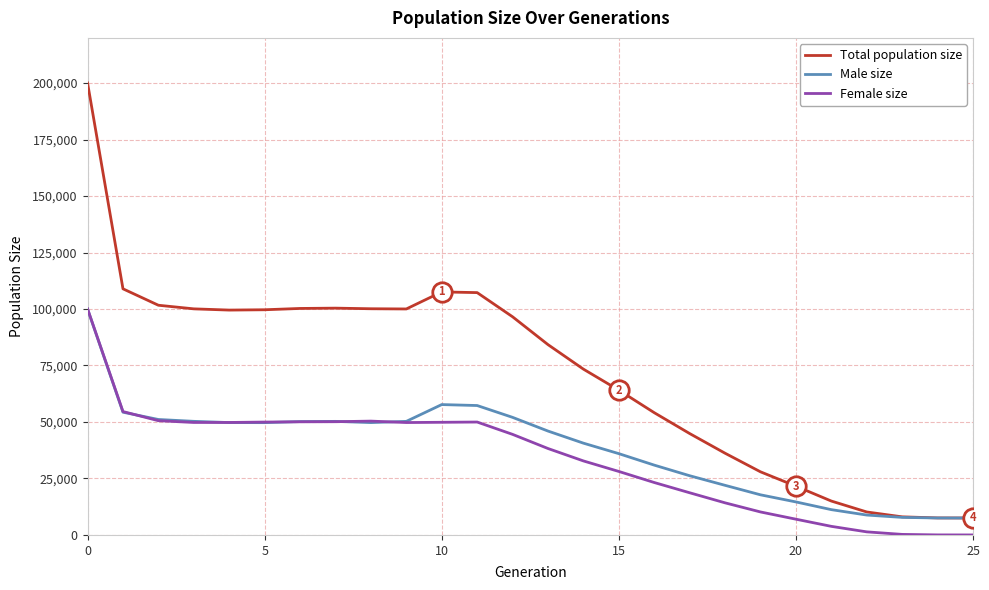

Which series has the widest spread of values?

Total population size